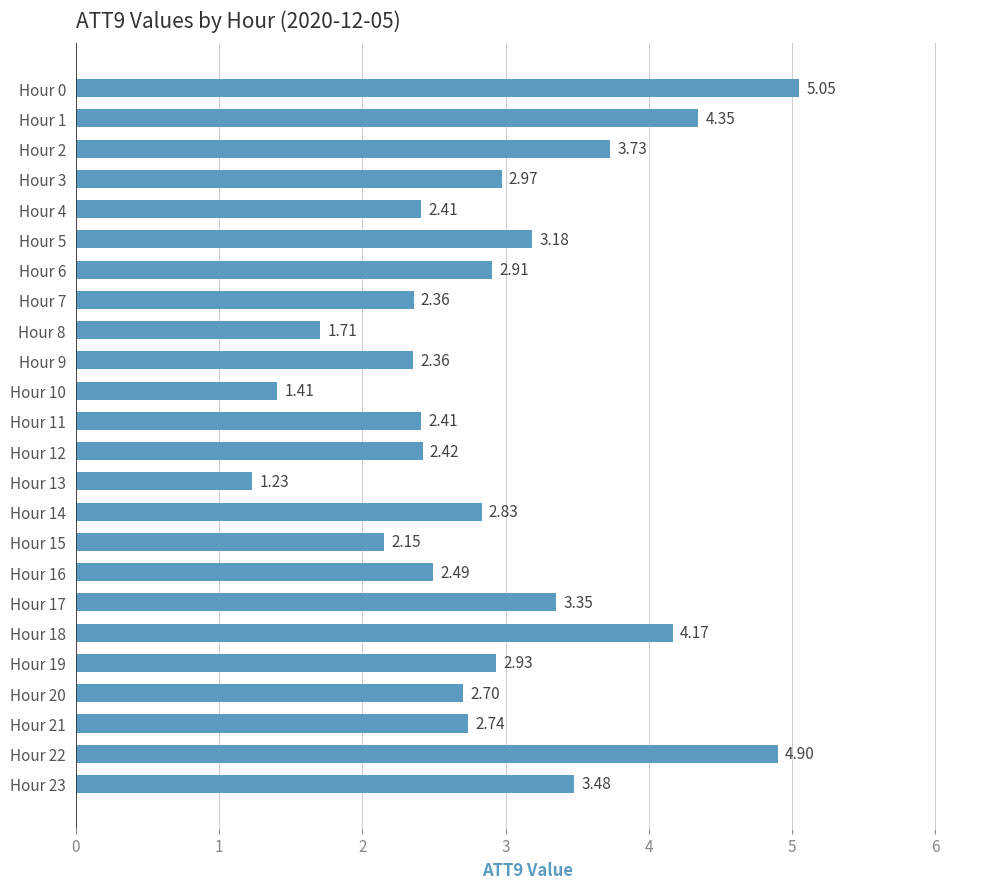

What is the change in value from Hour 5 to Hour 14?

-0.4